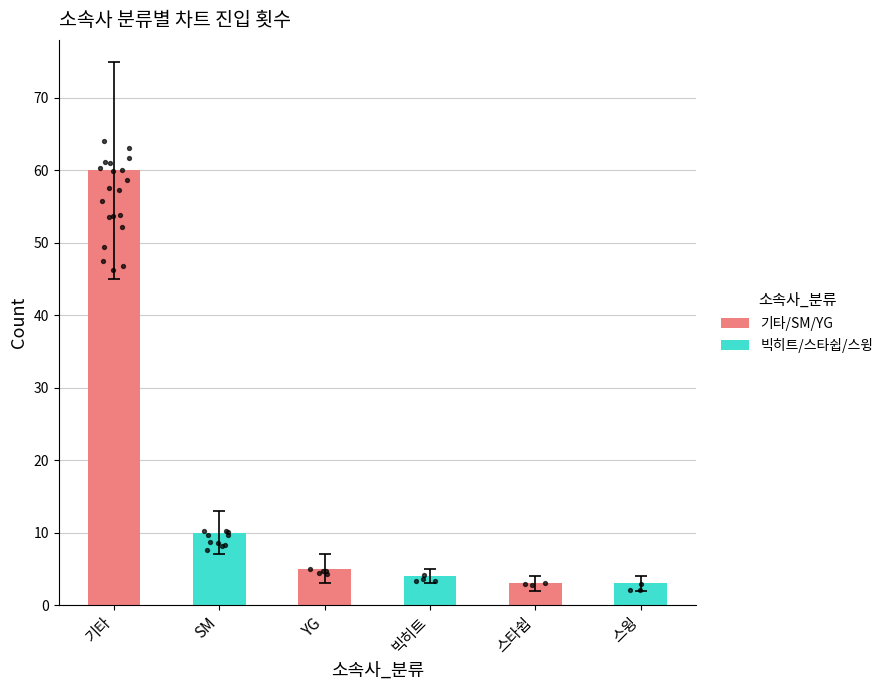

Between 빅히트 and 스타쉽, which is larger?

빅히트